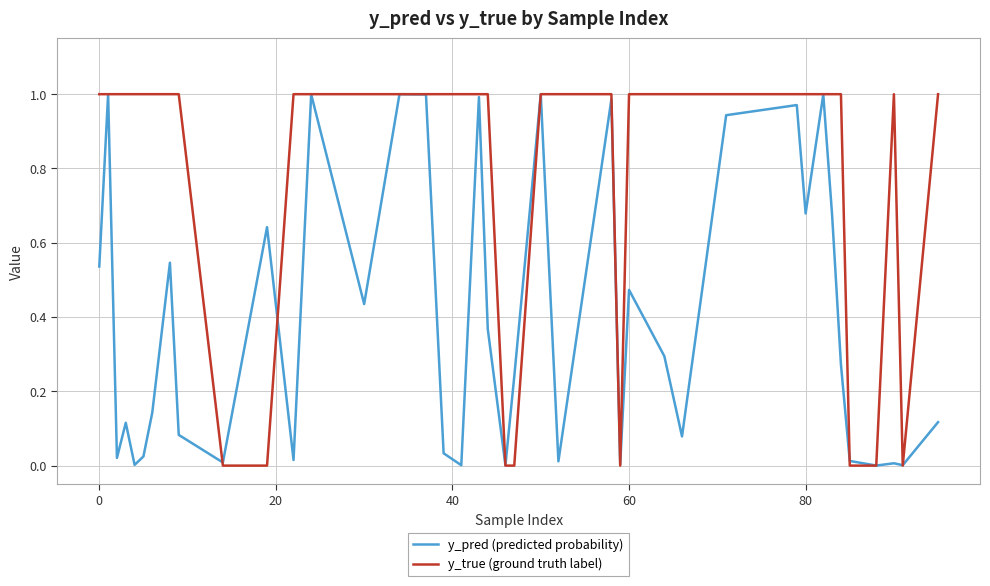

Which series has the largest total across all categories?

y_true (ground truth label)